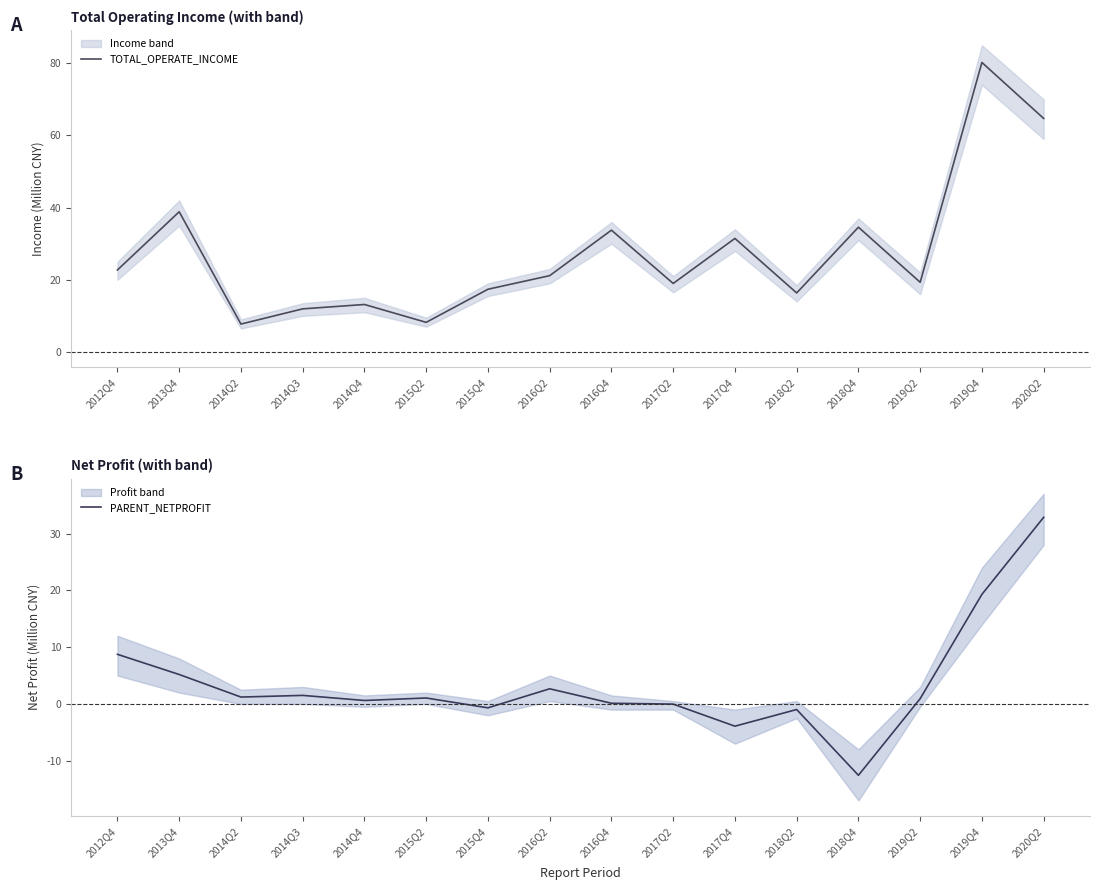

List the labels in order of PARENT_NETPROFIT value, smallest first.

2018Q4, 2017Q4, 2018Q2, 2015Q4, 2017Q2, 2016Q4, 2014Q4, 2019Q2, 2015Q2, 2014Q2, 2014Q3, 2016Q2, 2013Q4, 2012Q4, 2019Q4, 2020Q2